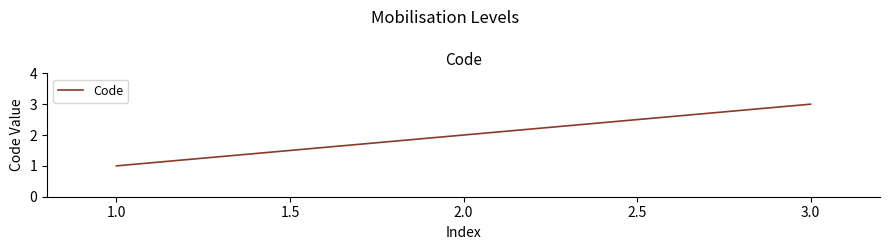

Is it true that the value at 1.0 is 1?

True